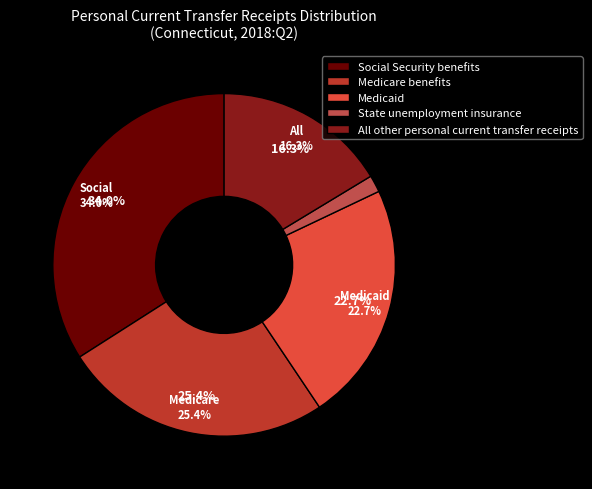

Combined, what portion of the pie is All other personal current transfer receipts and Medicare benefits?

41.7%